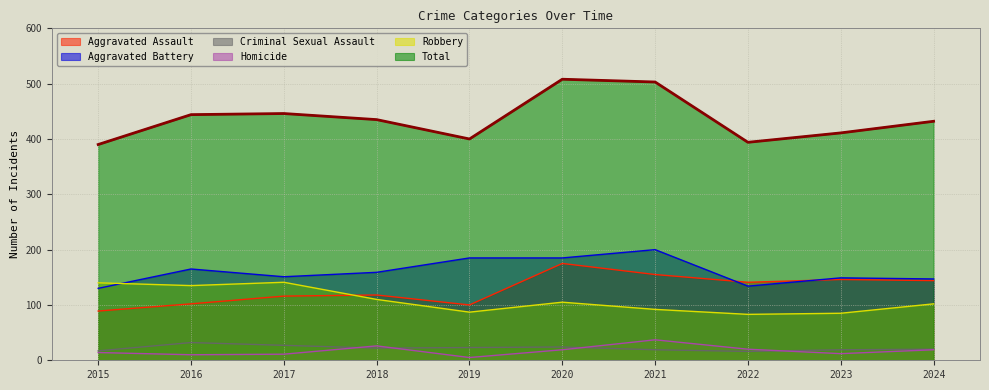

Does the chart have visible grid lines?

Yes